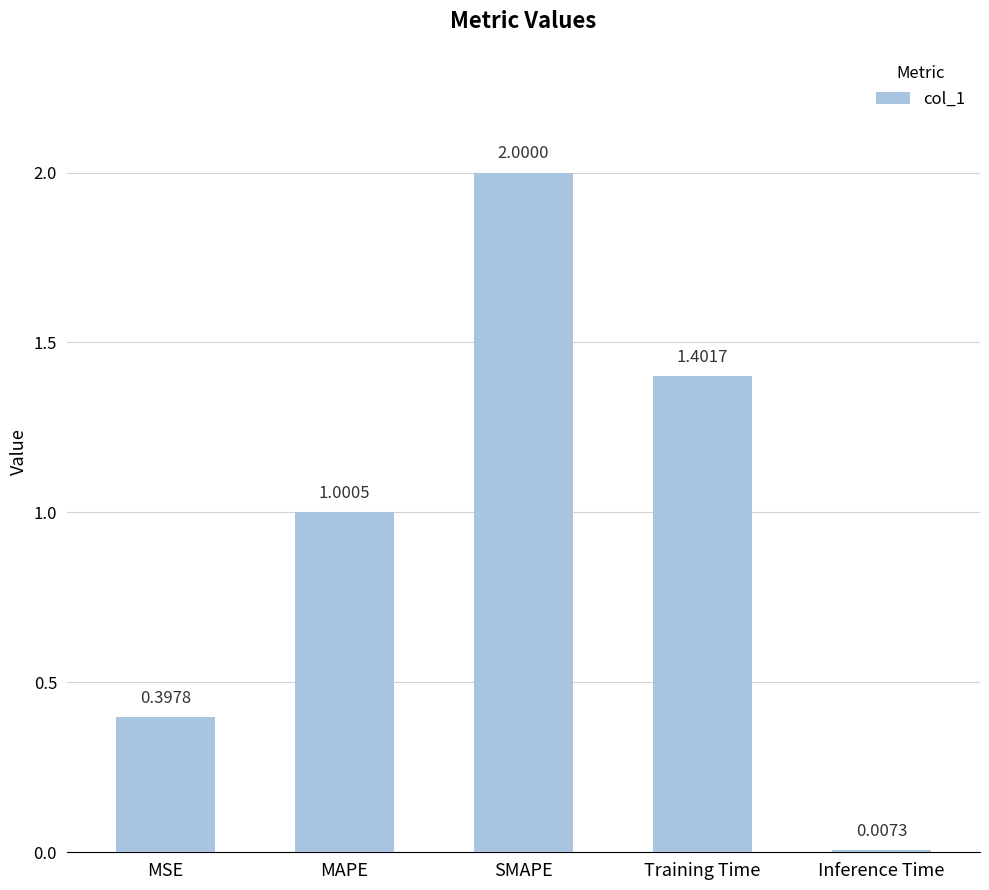

Which label corresponds to the largest value in the chart?

SMAPE